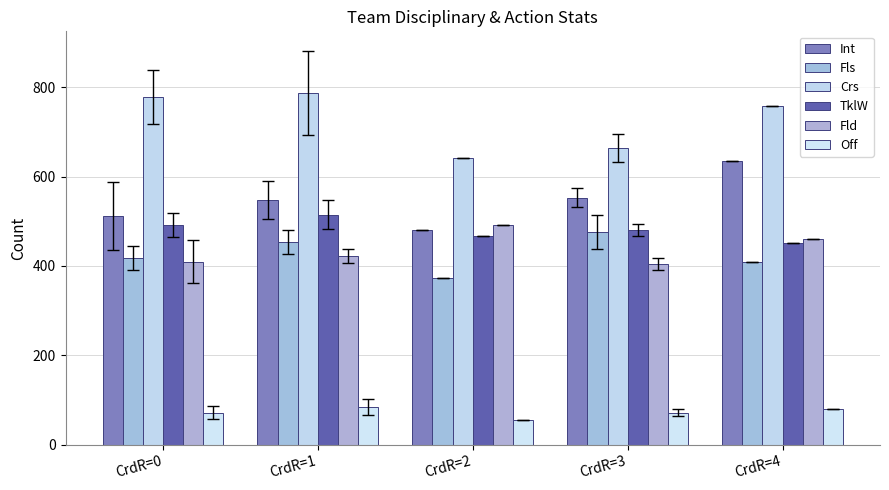

True or false: TklW has a value of 688.4 at CrdR=4.

False